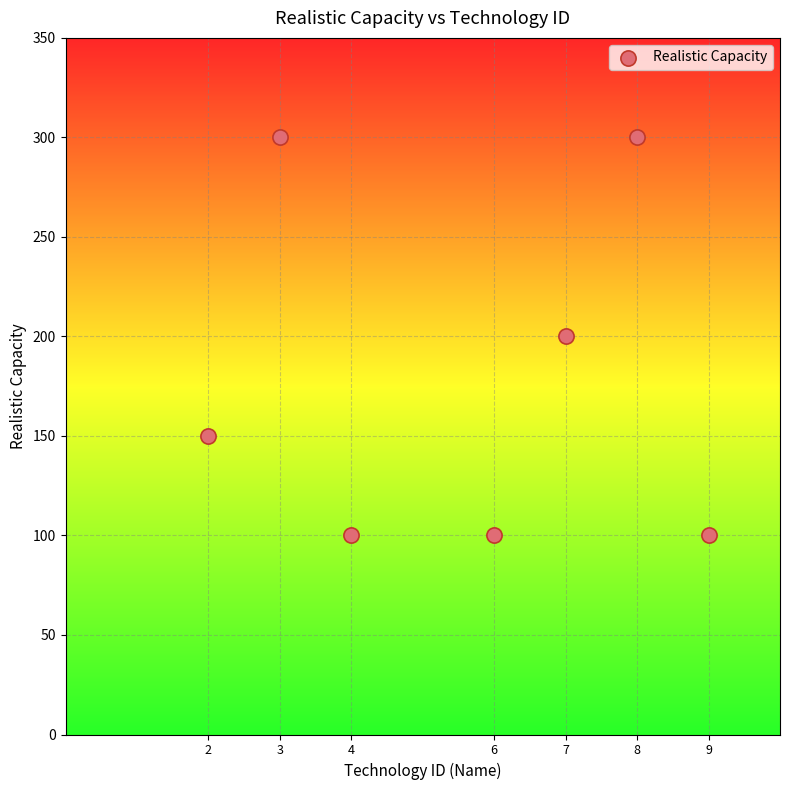

What is the average Y value?

179